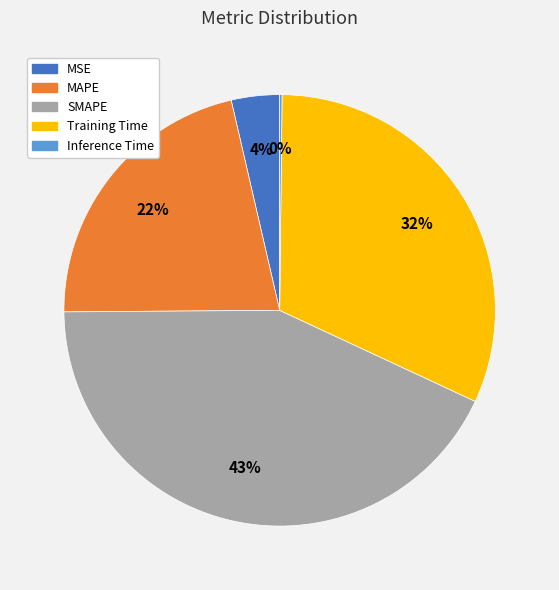

Which slice is the largest?

SMAPE